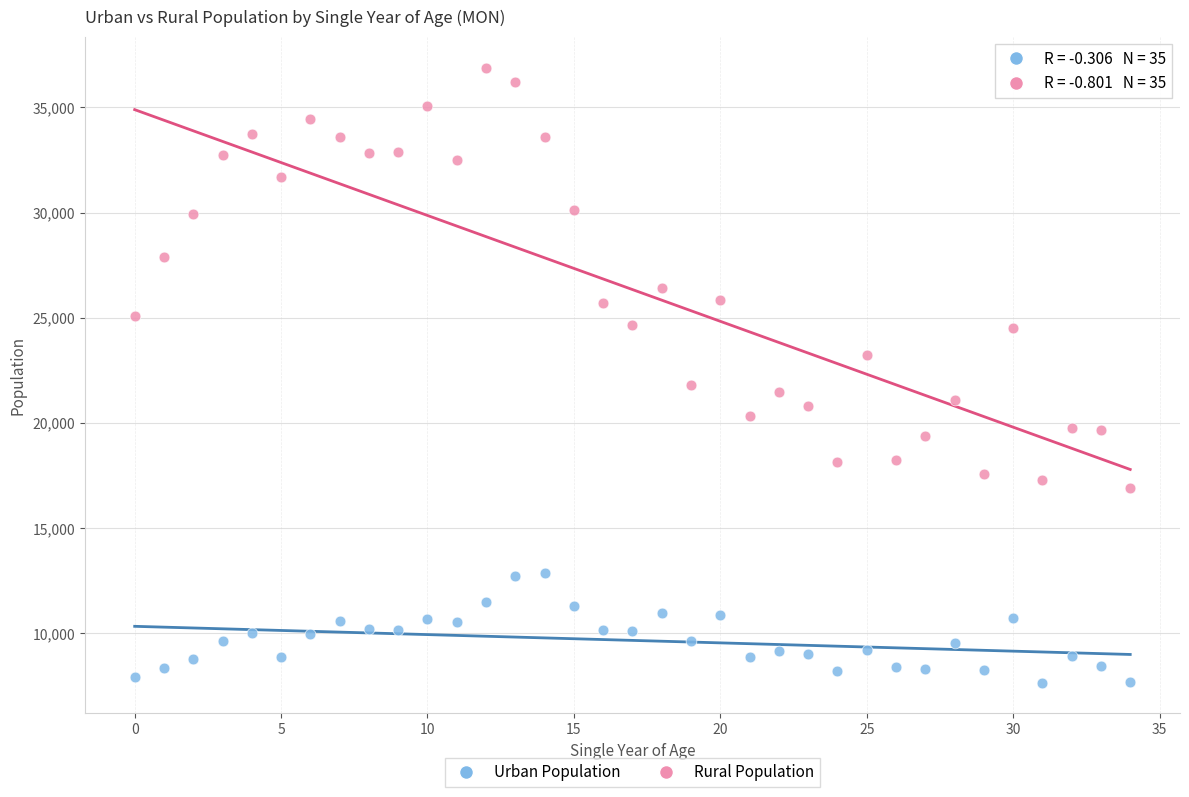

Which series contains the highest Y value?

Rural Population